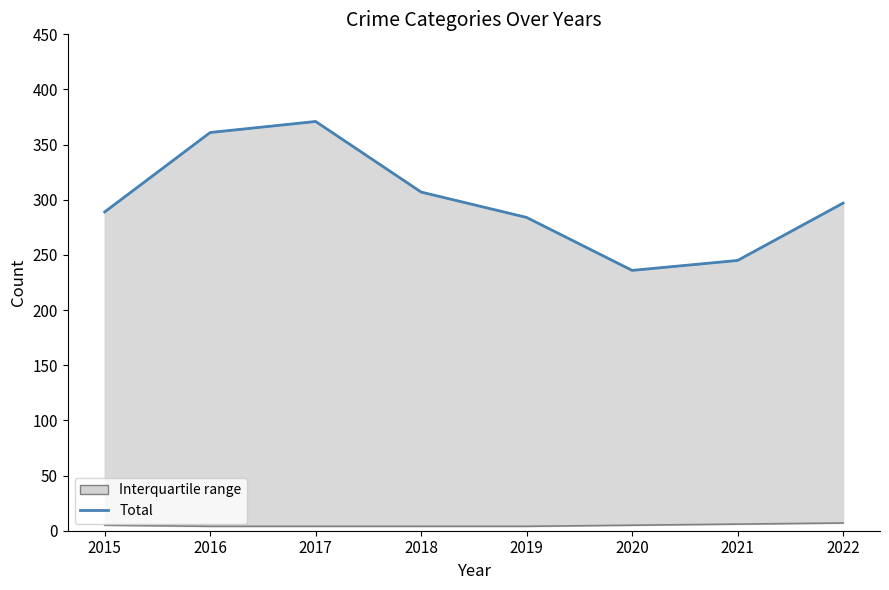

What is the change in value from 2015 to 2016?

+72